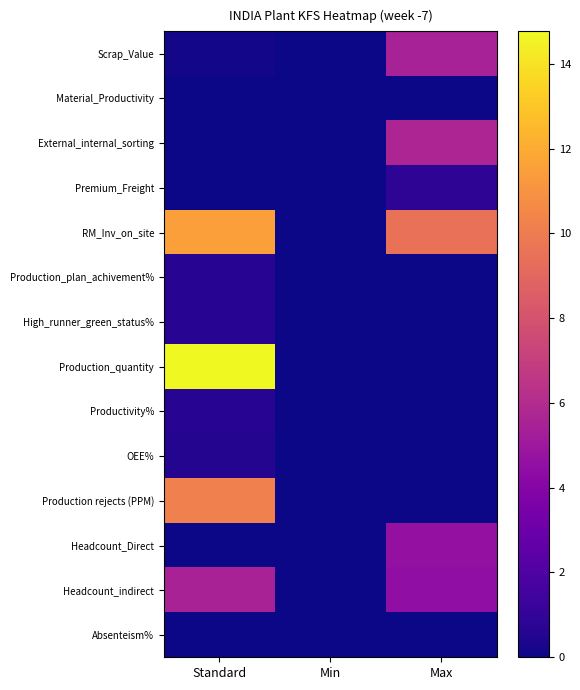

Between Min and Standard, which is larger?

Standard